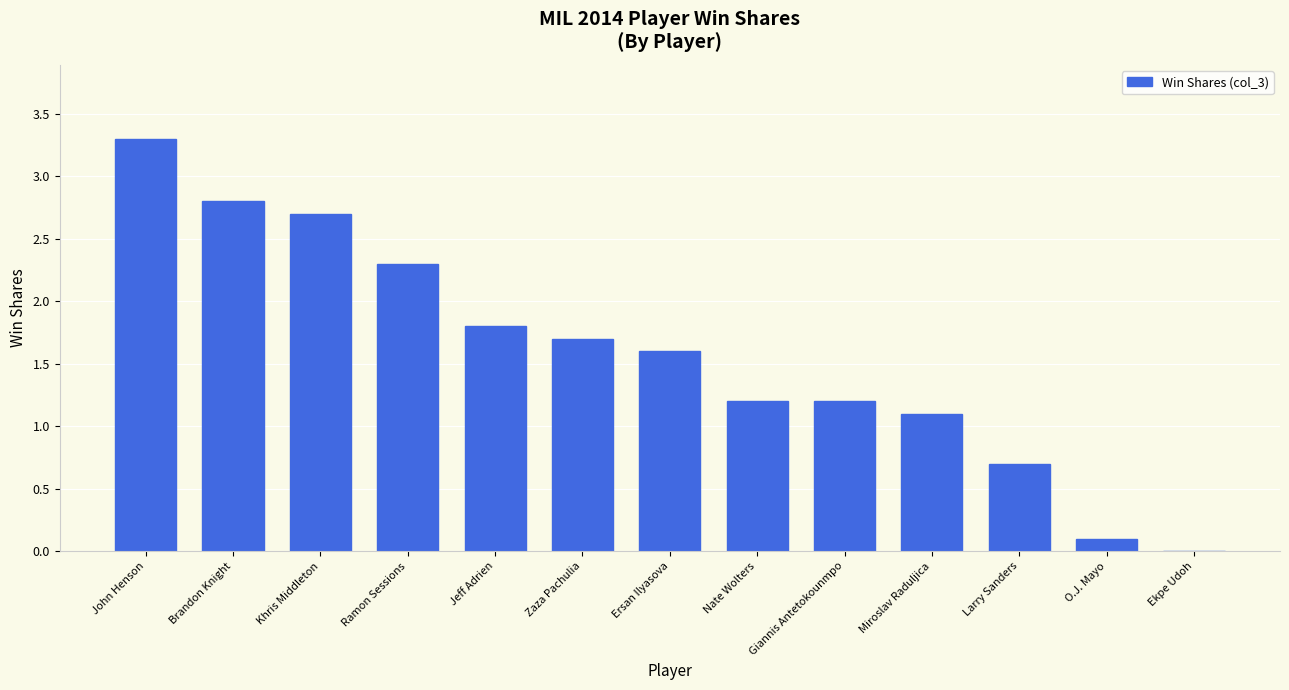

At which label does the data first exceed 1?

John Henson